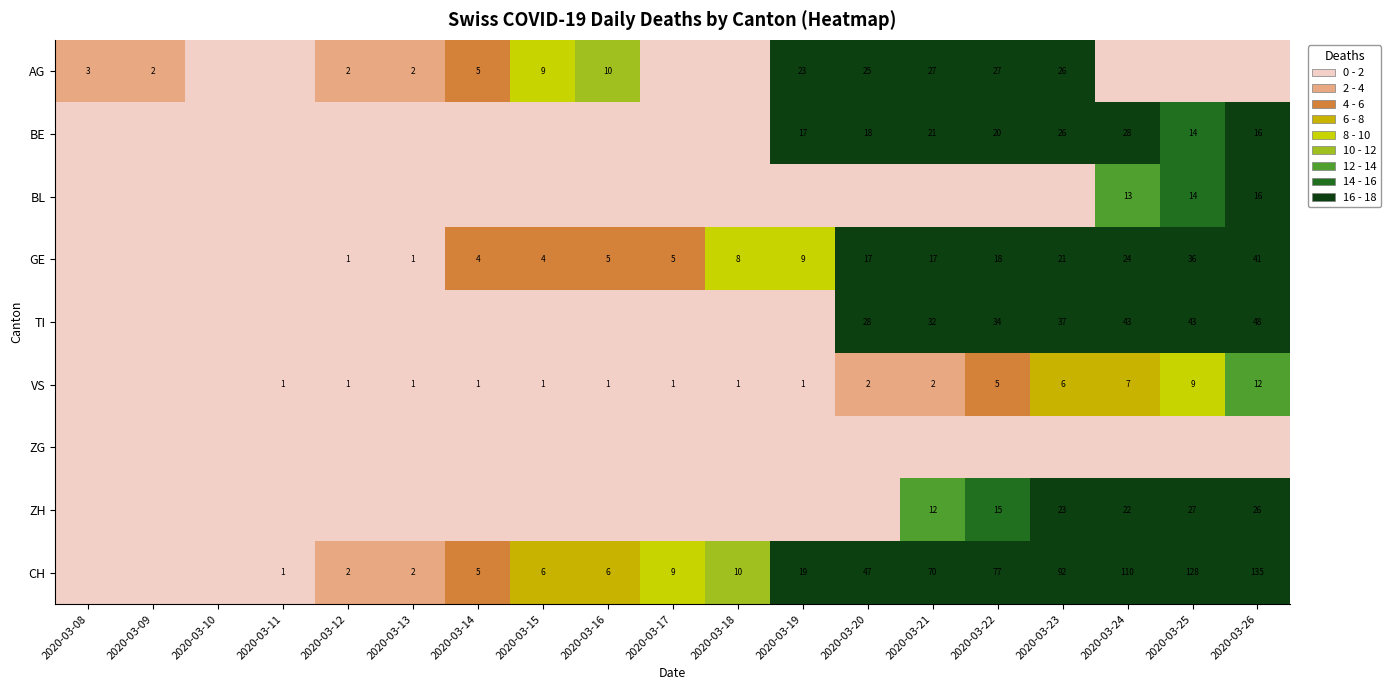

At which category is the sum across all series the highest?

2020-03-26